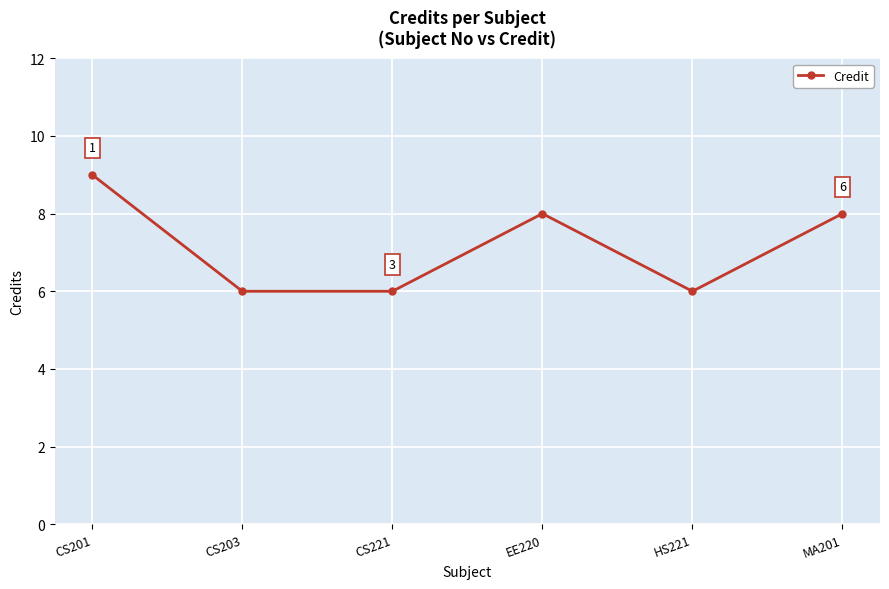

Reading left to right, what are all the values shown in this chart?

CS201=9	CS203=6	CS221=6	EE220=8	HS221=6	MA201=8